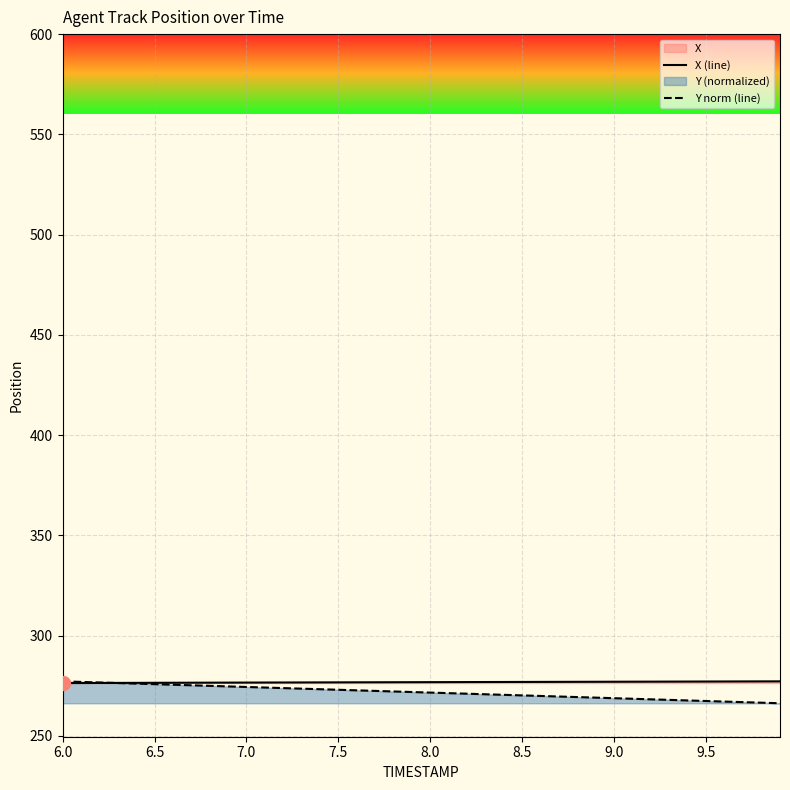

What is the minimum value for X (line)?

276.3